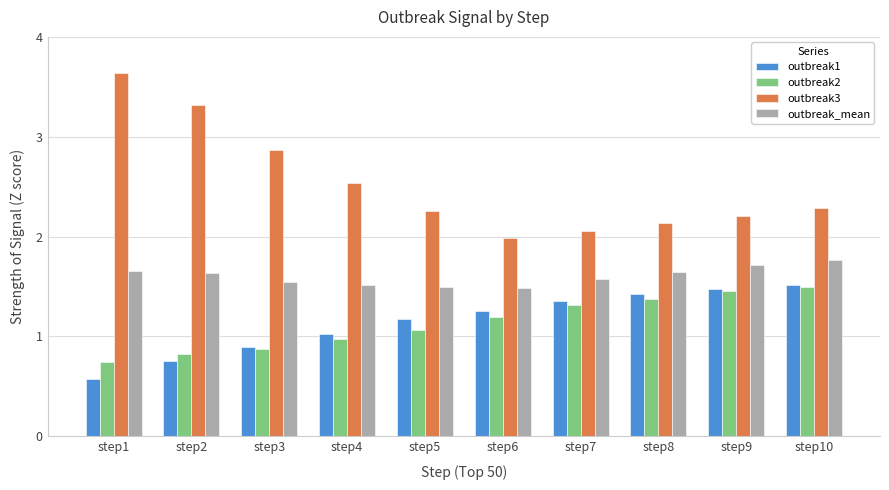

Are the bars grouped side by side (vs. stacked)?

Yes